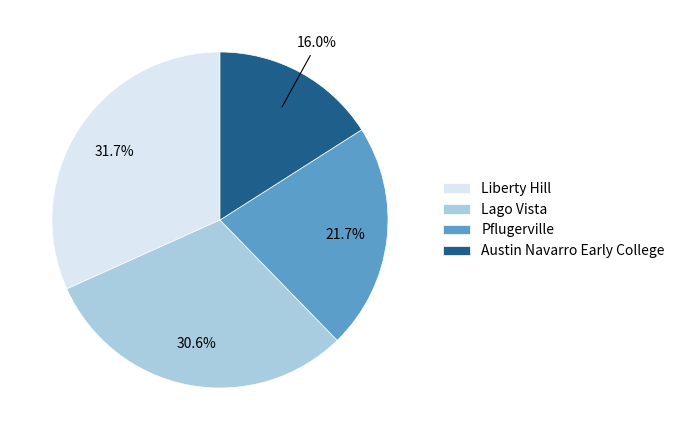

Which category has the biggest portion of the pie?

Liberty Hill